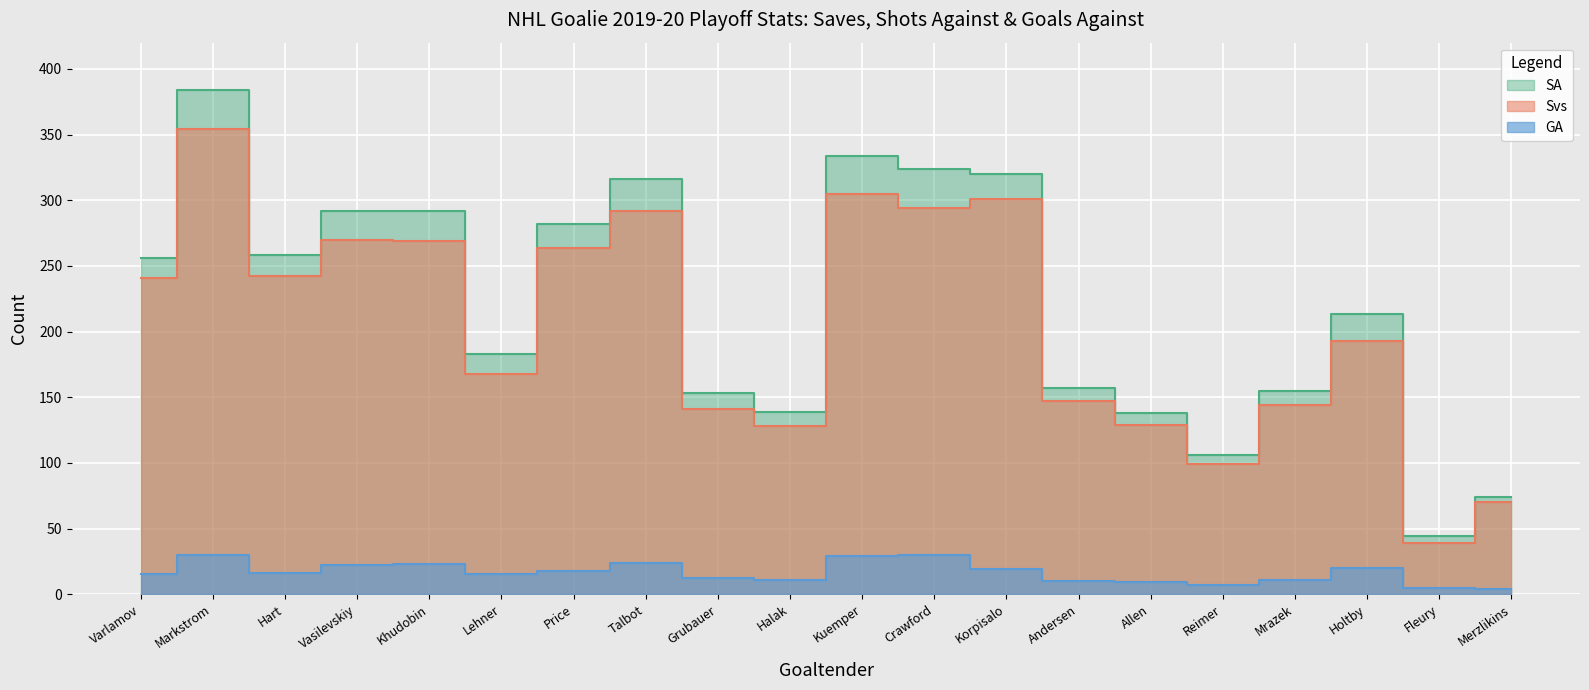

Rank the series by their maximum value, from highest to lowest.

SA, Svs, GA